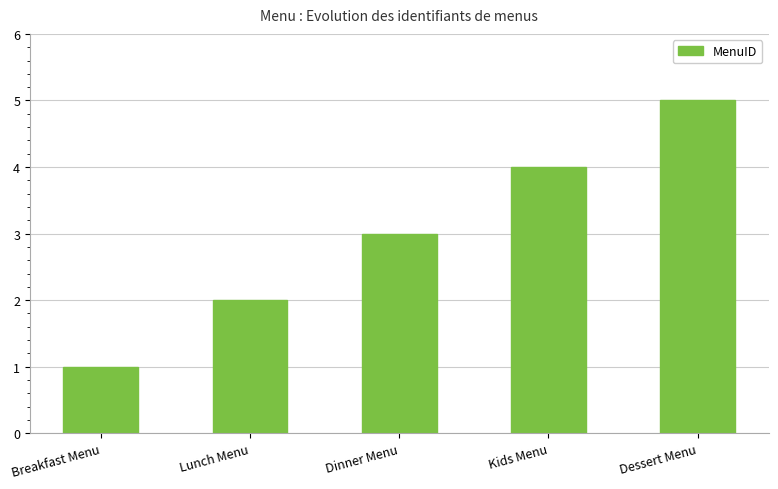

The value at Kids Menu is 4. True or false?

True